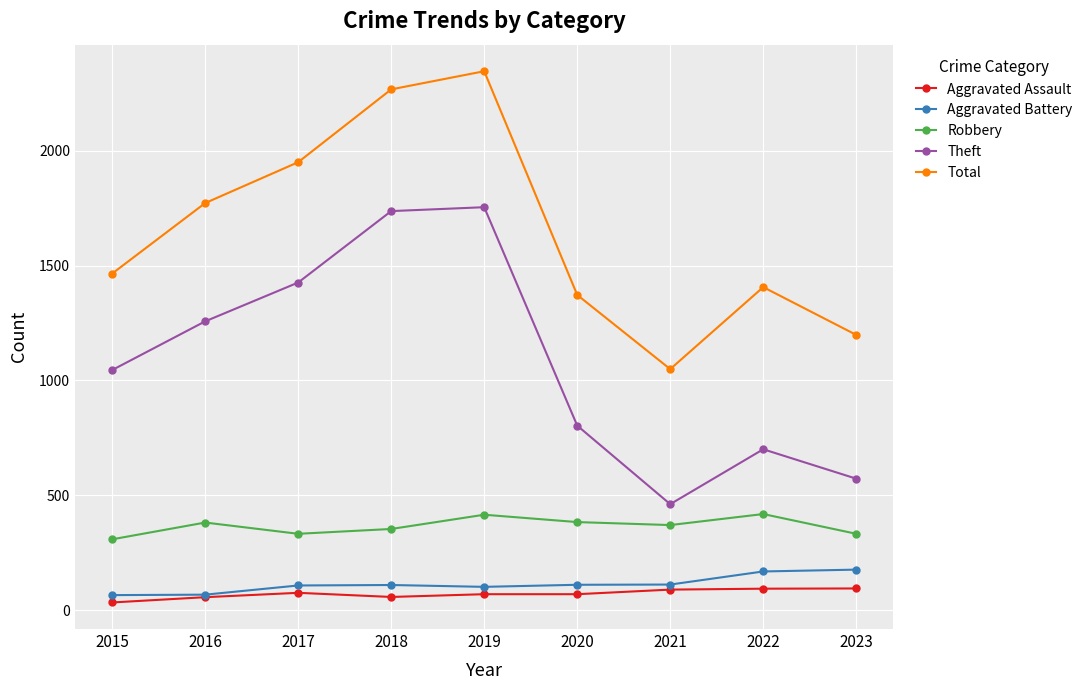

At 2017, list the series in order from largest to smallest.

Total, Theft, Robbery, Aggravated Battery, Aggravated Assault